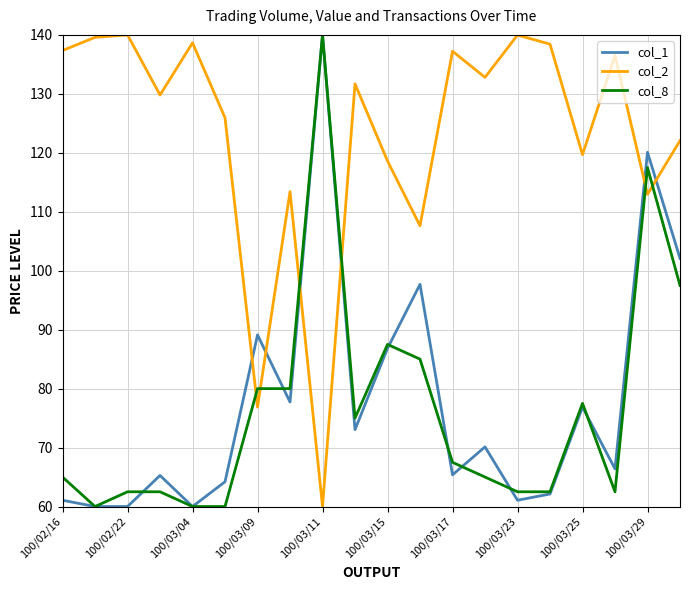

How many times do col_8 and col_2 cross each other?

6